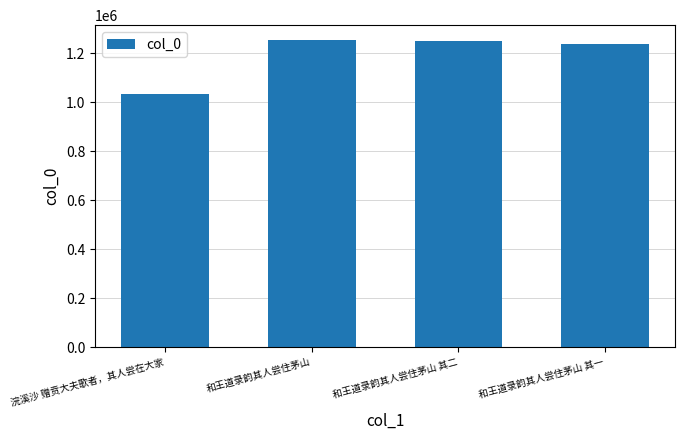

Where does the data first go above 1251488?

和王道录韵其人尝住茅山